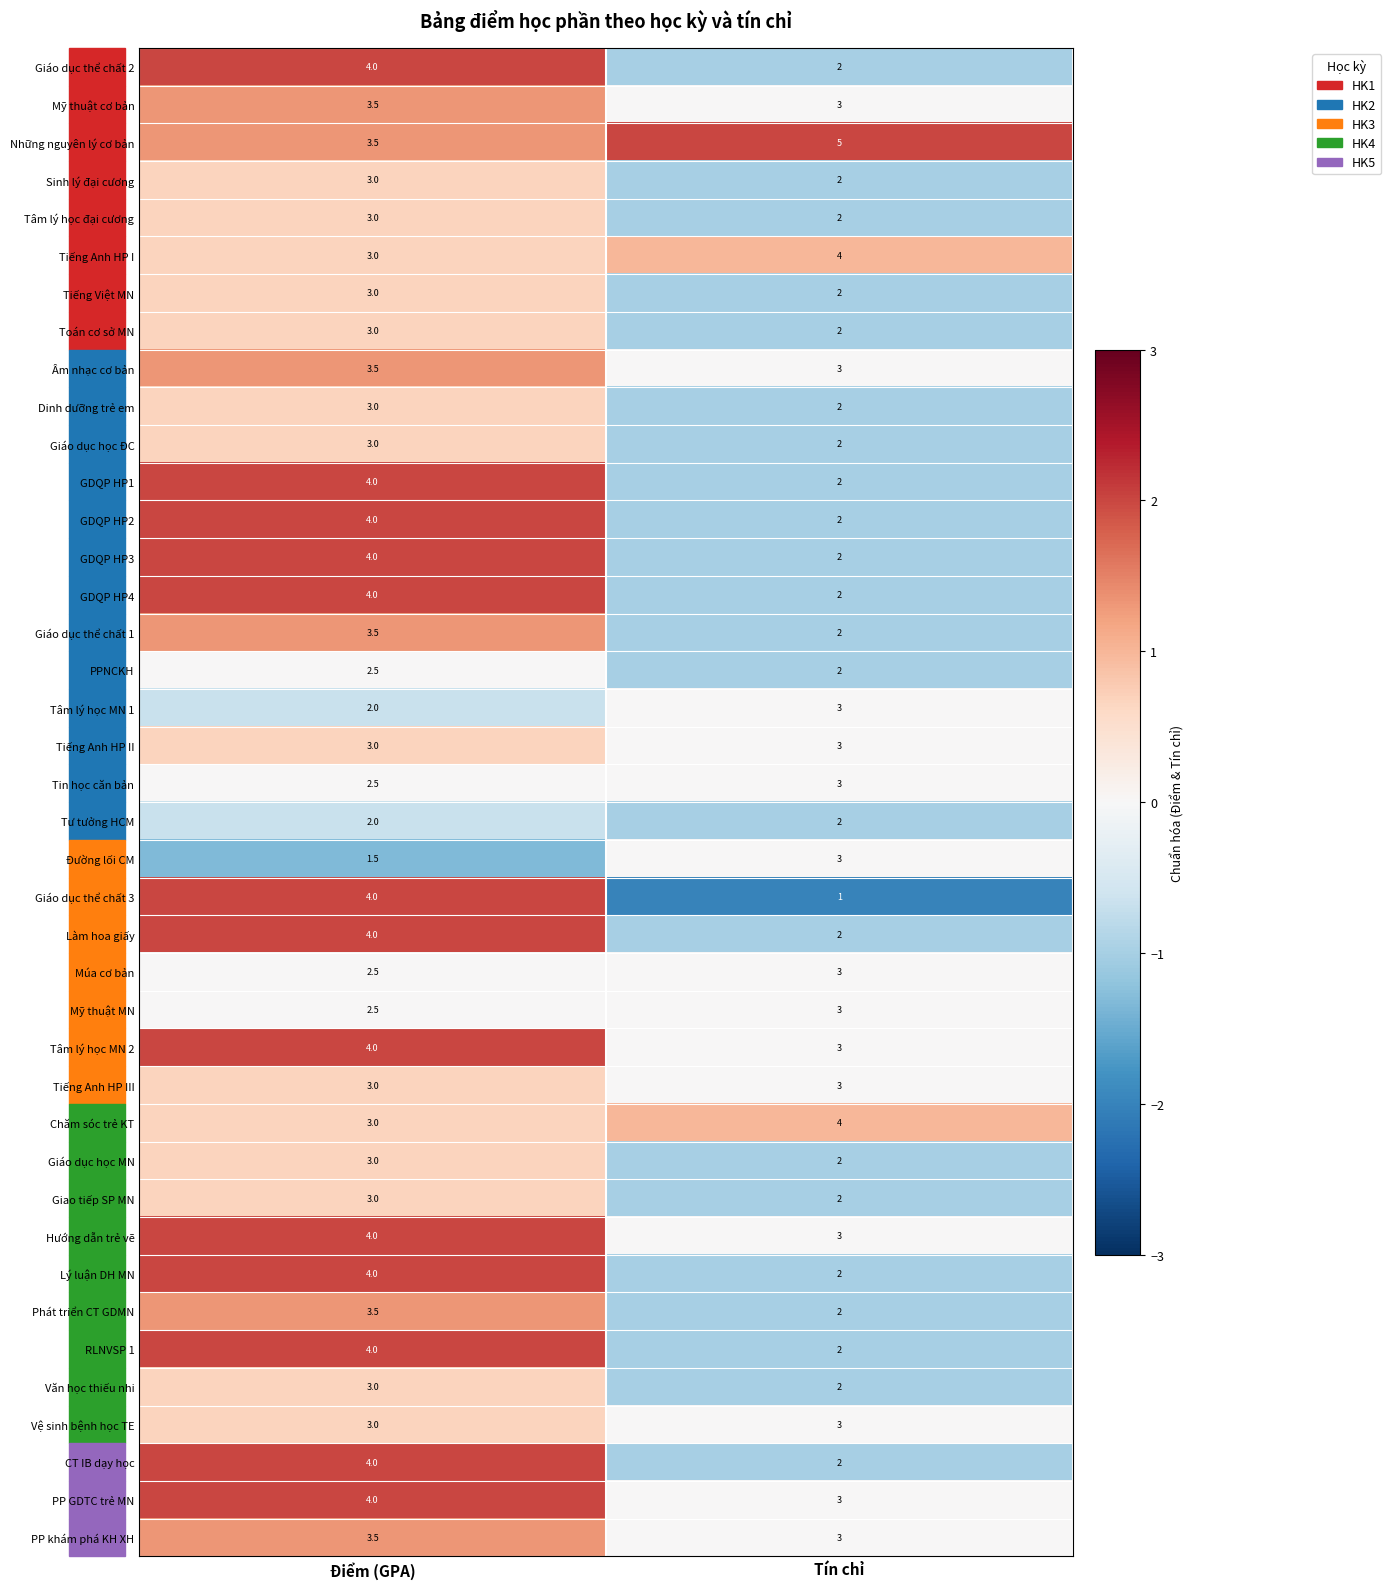

Is it true that Hướng dẫn trẻ vẽ equals 3.0 at Tín chỉ?

True